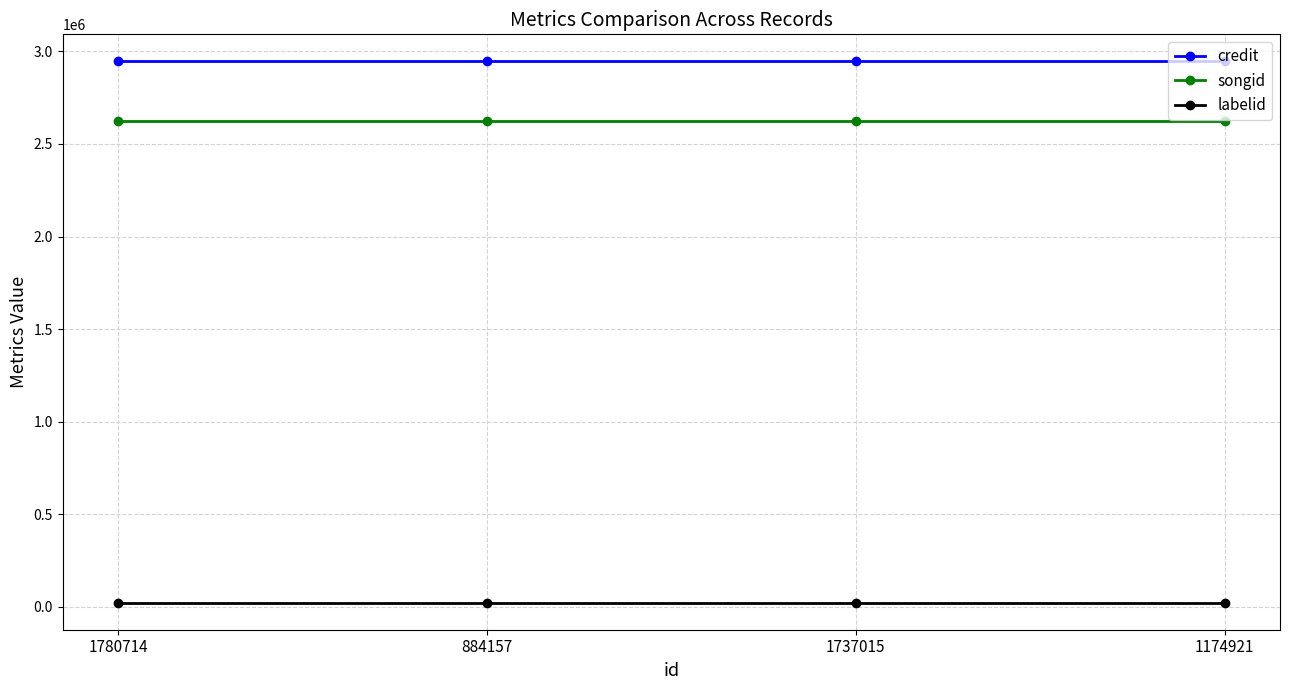

Is the value of songid at 1174921 greater than the value of labelid at 884157?

Yes